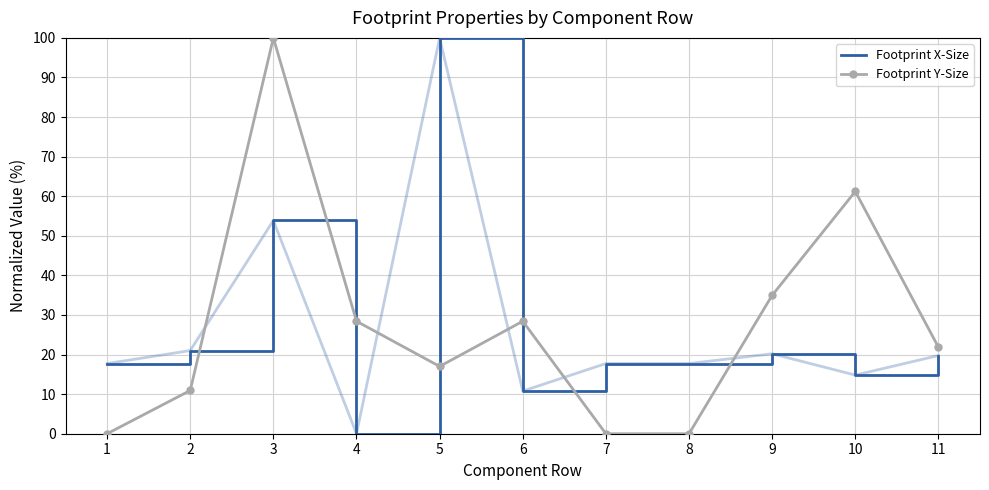

What is the sum of the Footprint X-Size values at 2 and 11?

40.8